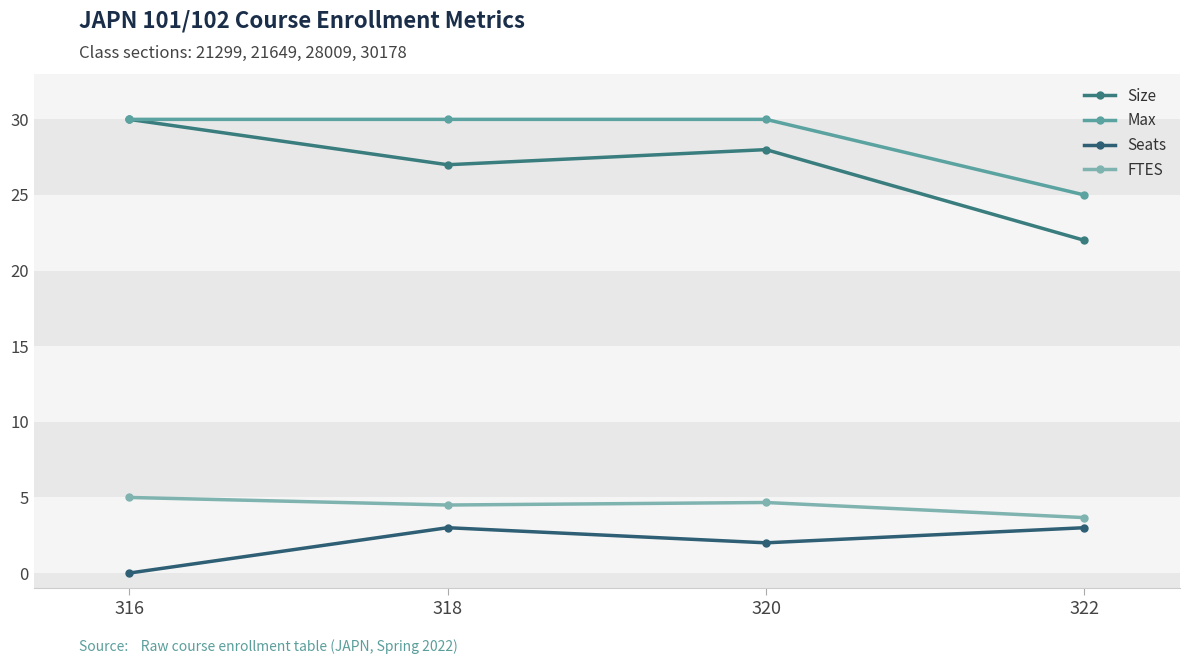

Reading left to right, what are all the values shown in this chart?

Size: 316=30.0	318=27.0	320=28.0	322=22.0
Max: 316=30.0	318=30.0	320=30.0	322=25.0
Seats: 316=0.0	318=3.0	320=2.0	322=3.0
FTES: 316=5.0	318=4.5	320=4.7	322=3.7